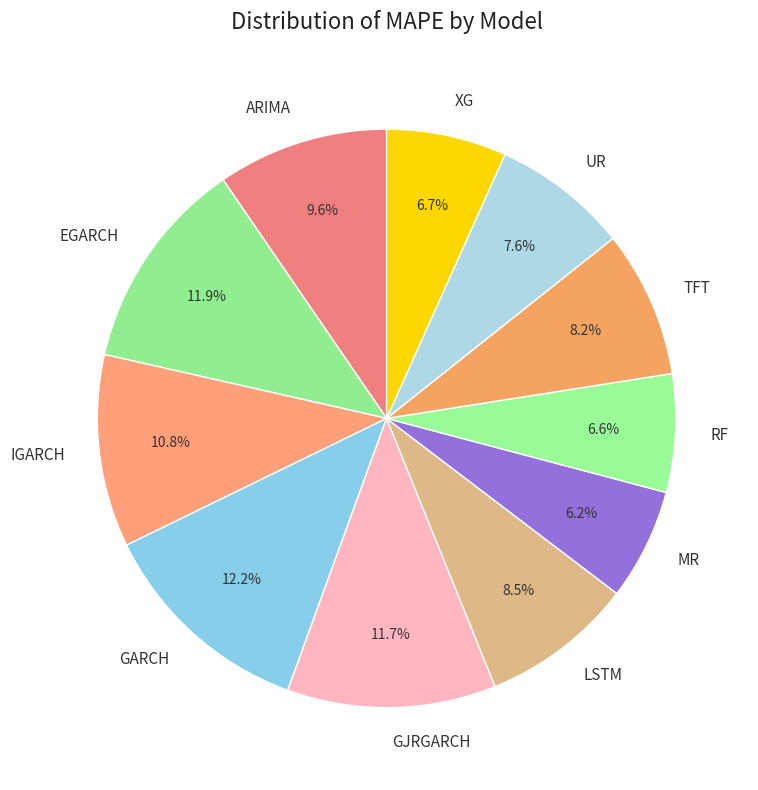

Does XG represent more than half of the total?

No